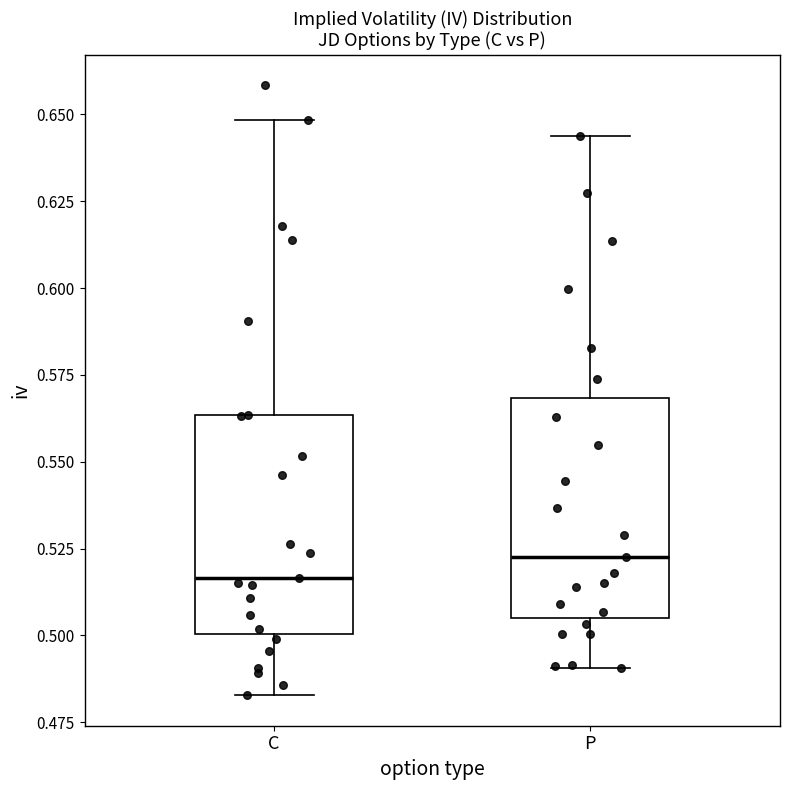

Which box has the lowest median line?

C